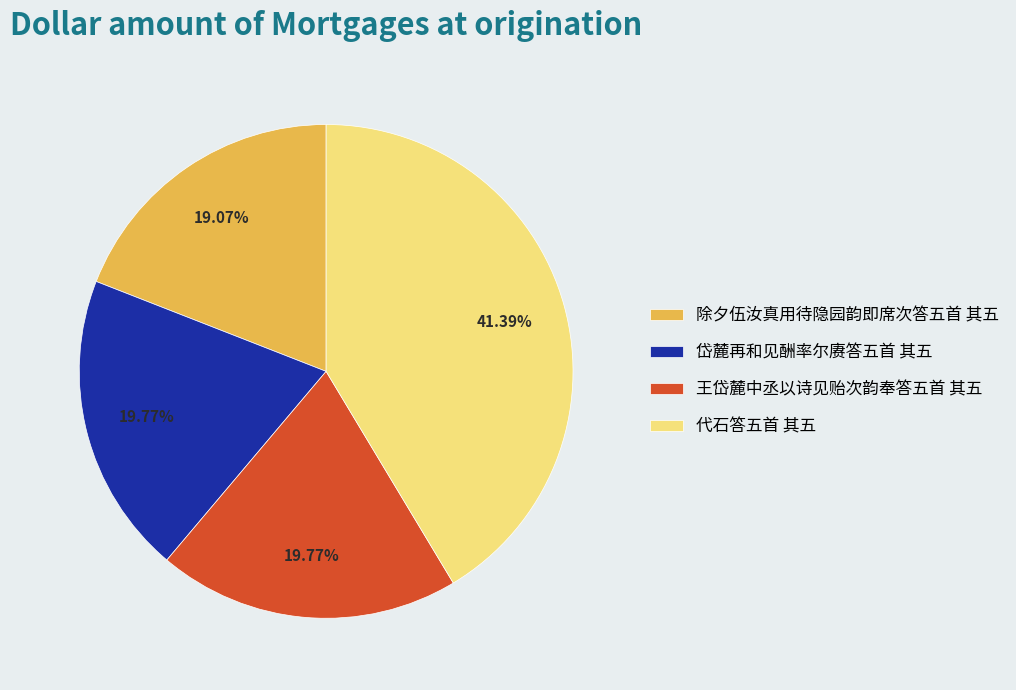

What portion of the pie excludes 除夕伍汝真用待隐园韵即席次答五首 其五?

80.9%